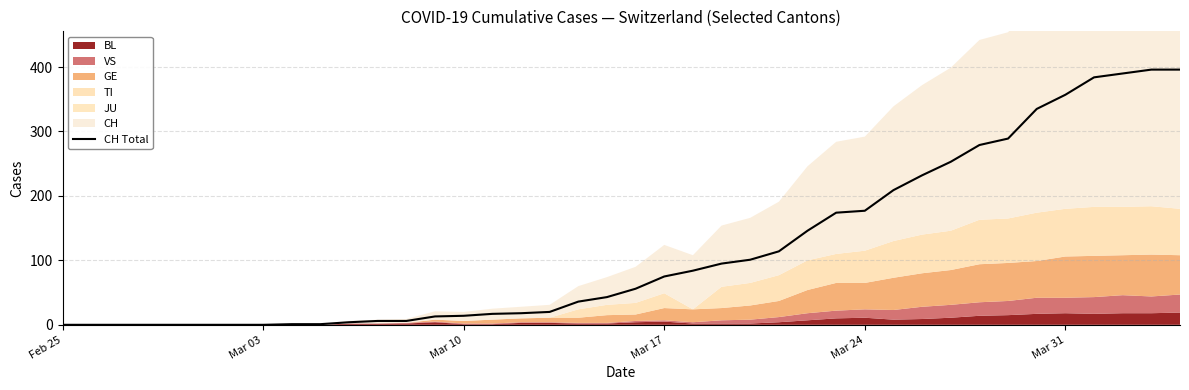

The CH Total series shows 75 at Mar 17. True or false?

True